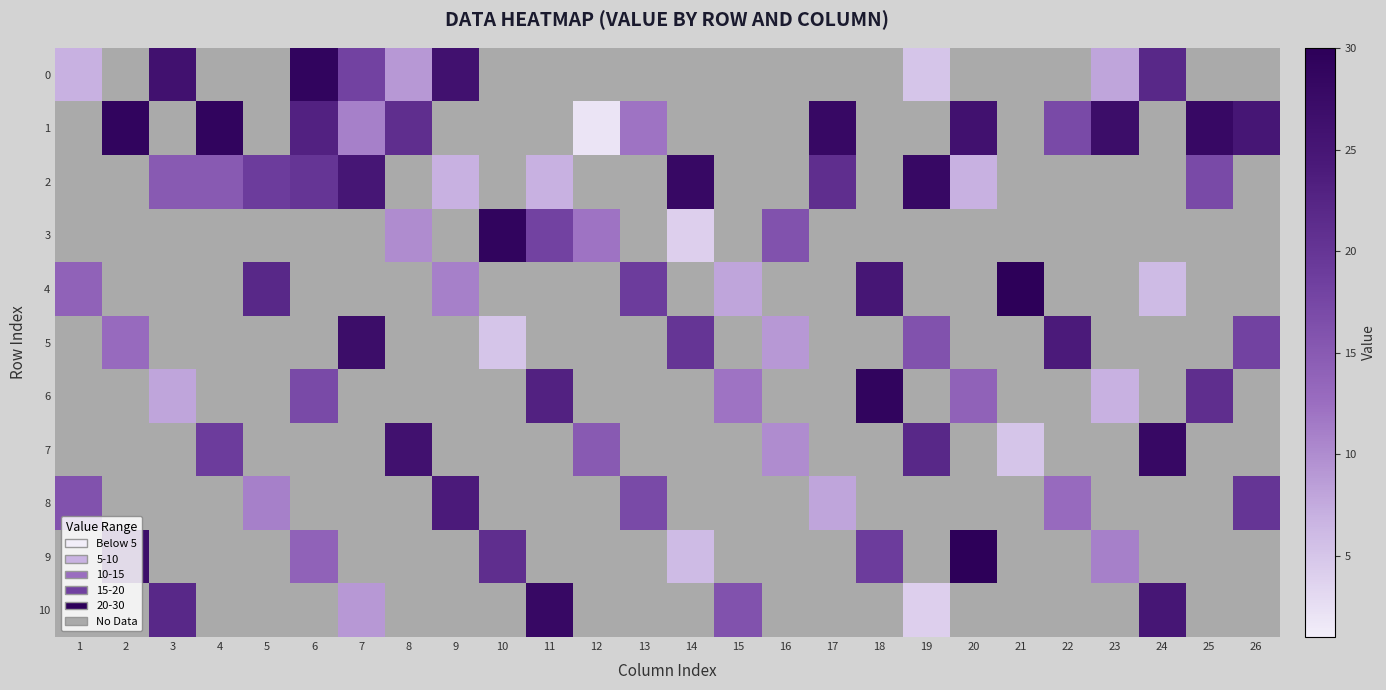

How many series are shown in this chart?

11